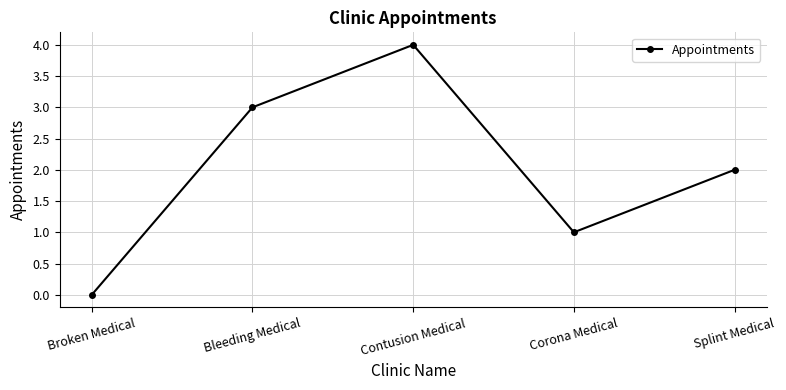

Where does the data first go above 2?

Bleeding Medical